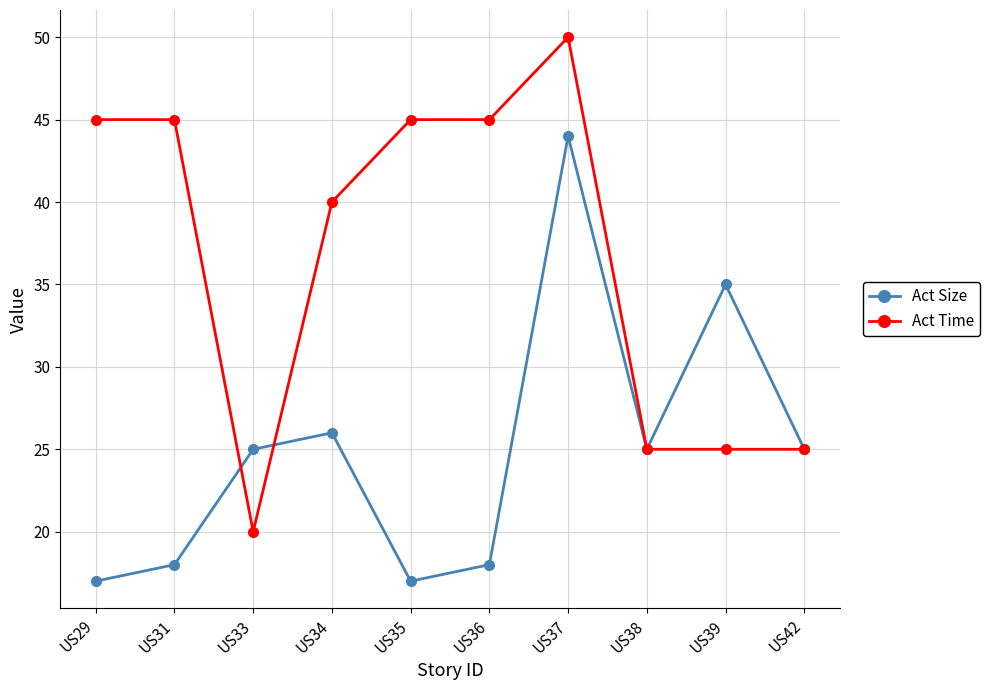

What is the lowest value of the Act Size series?

17